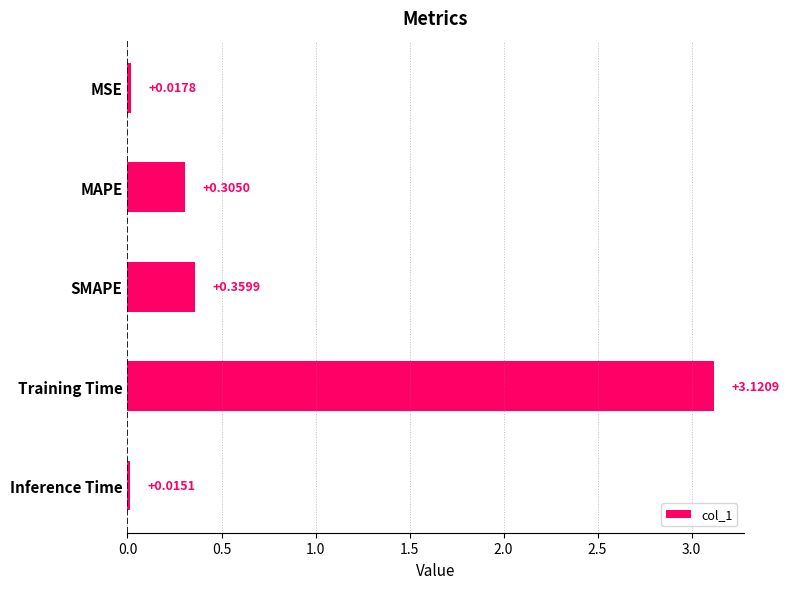

What is the sum of all values?

3.8